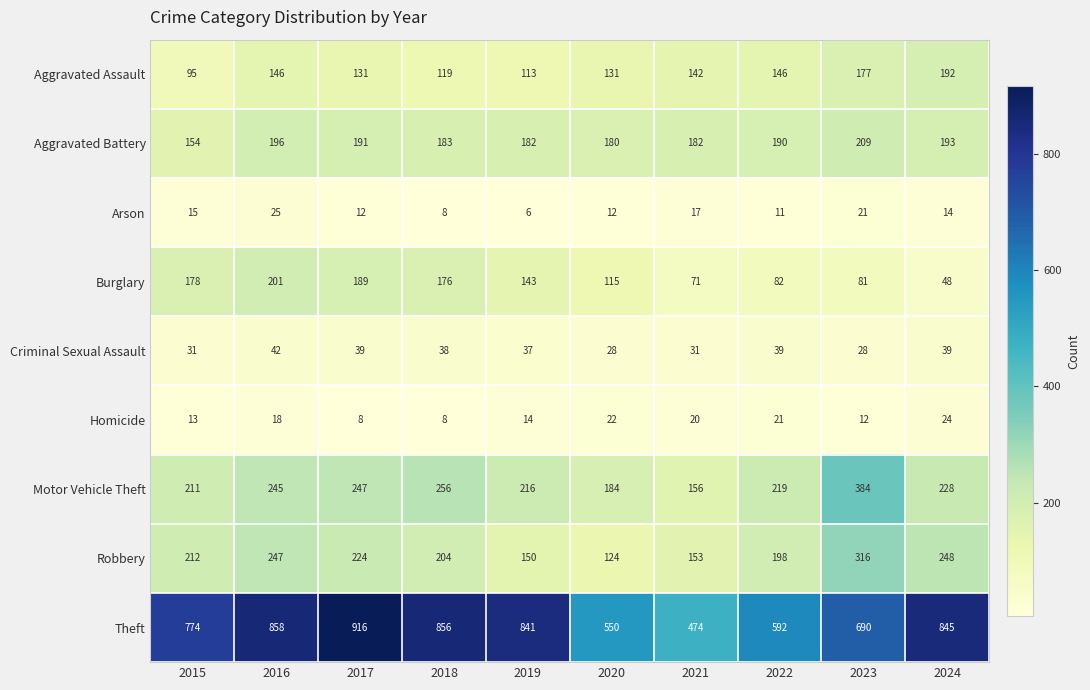

At how many categories does at least one series exceed 77?

10